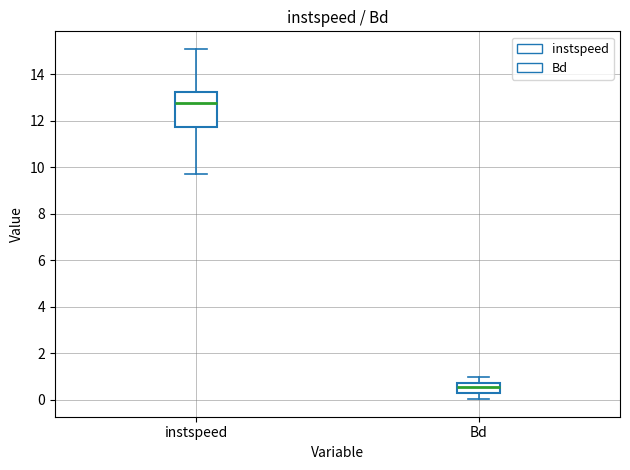

Reading left to right, transcribe this box plot: for each box, give where its median line is, the range the box spans, and where its two whiskers end, as read against the y-axis. The values are not printed on the chart, so give them approximately, as read against the axis.

instspeed: median 12.8, box 11.8 to 13.2, whiskers 9.8 to 15.0
Bd: median 0.6, box 0.4 to 0.8, whiskers 0.0 to 1.0